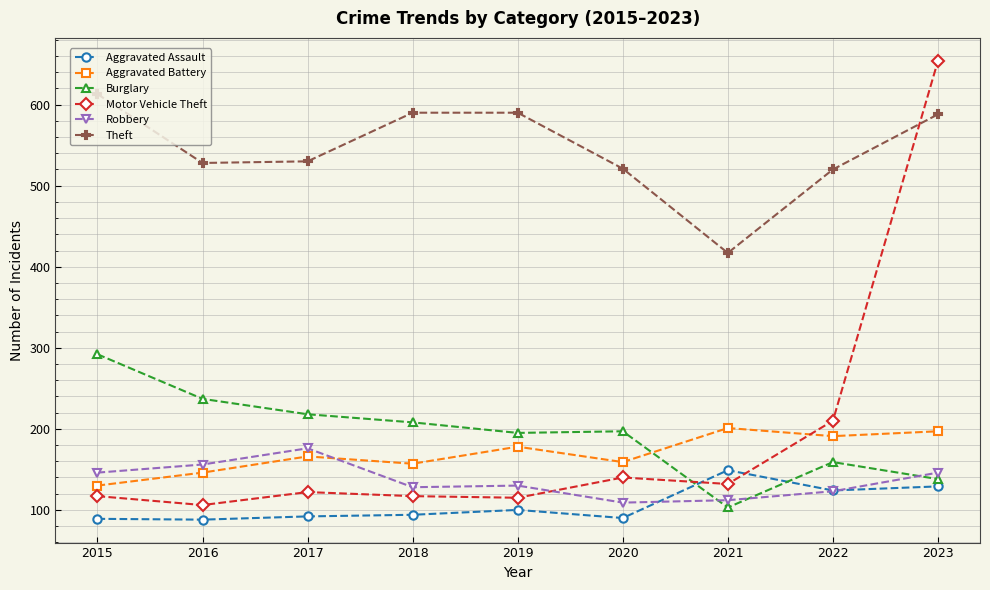

In Burglary, how many points are higher than both neighbors (excluding endpoints)?

2